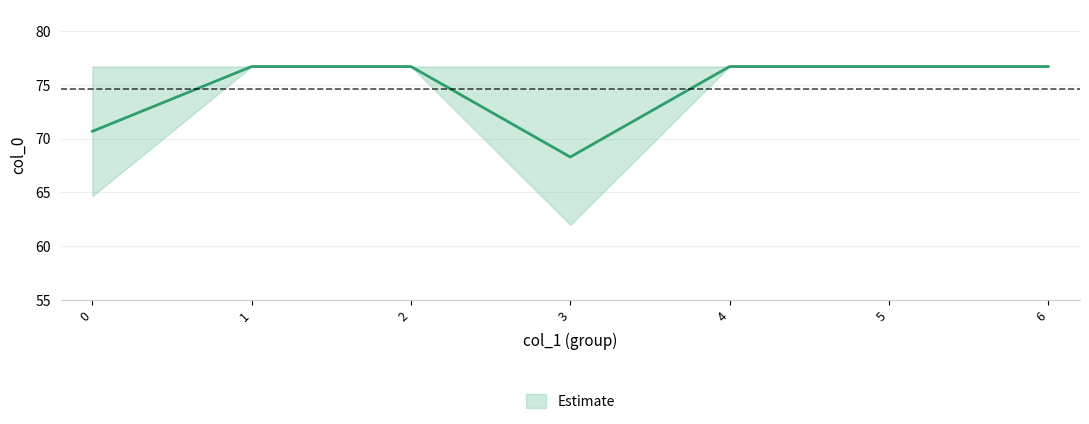

At which category is the sum across all series the highest?

4